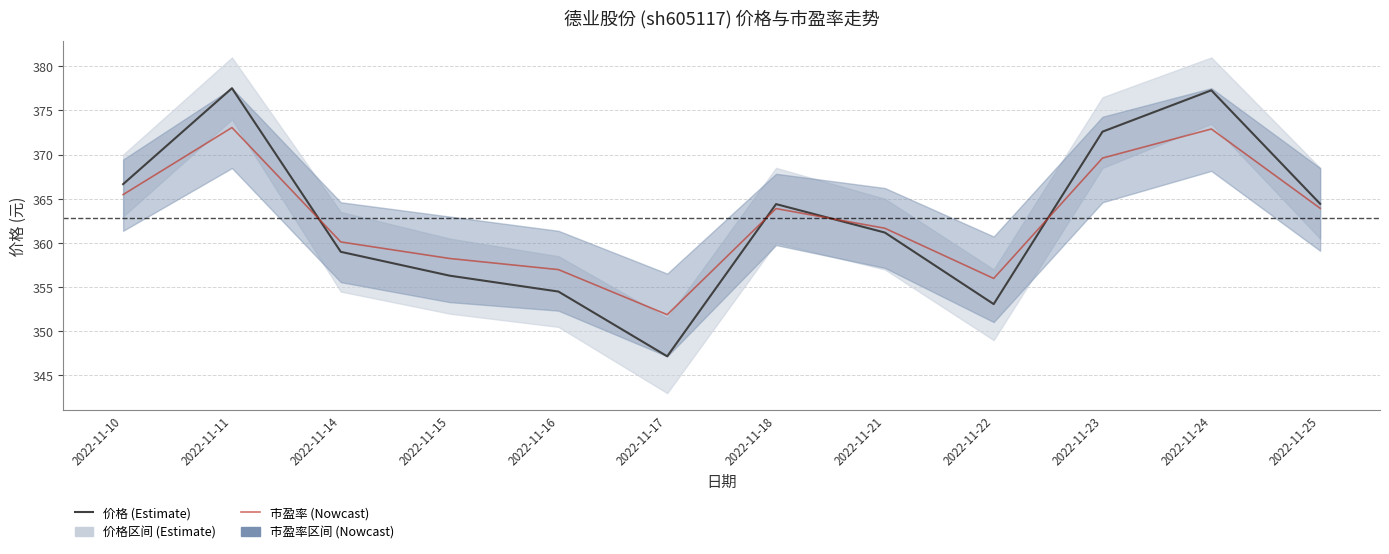

Is the value of 价格 (Estimate) at 2022-11-24 greater than the value of 市盈率 (Nowcast) at 2022-11-23?

Yes